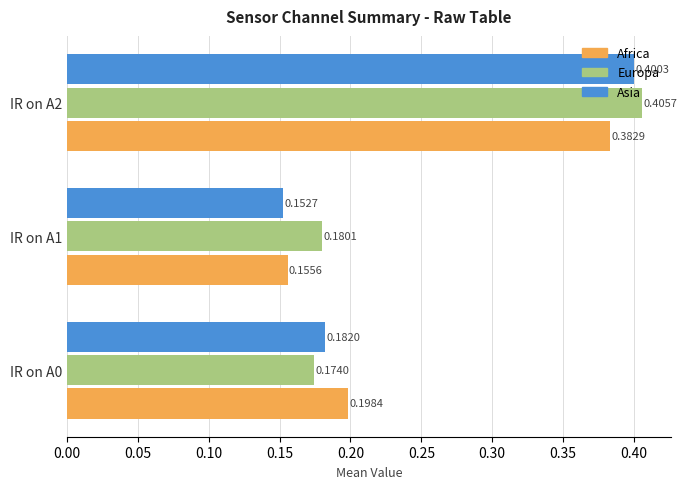

List the labels in order of Africa value, largest first.

IR on A2, IR on A0, IR on A1